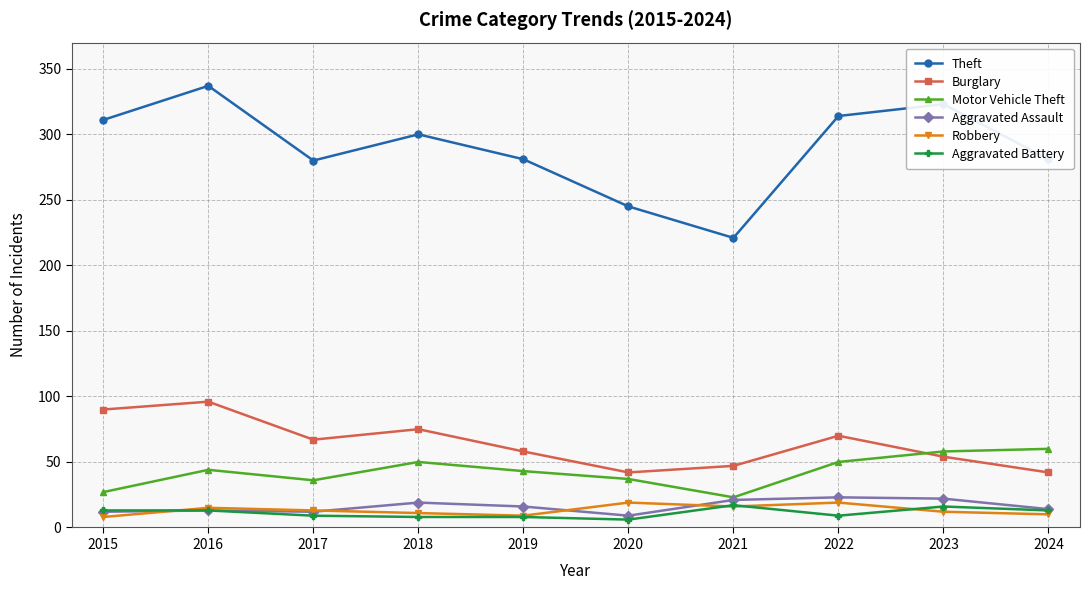

What is the difference between the maximum and minimum values in the Aggravated Assault series?

14